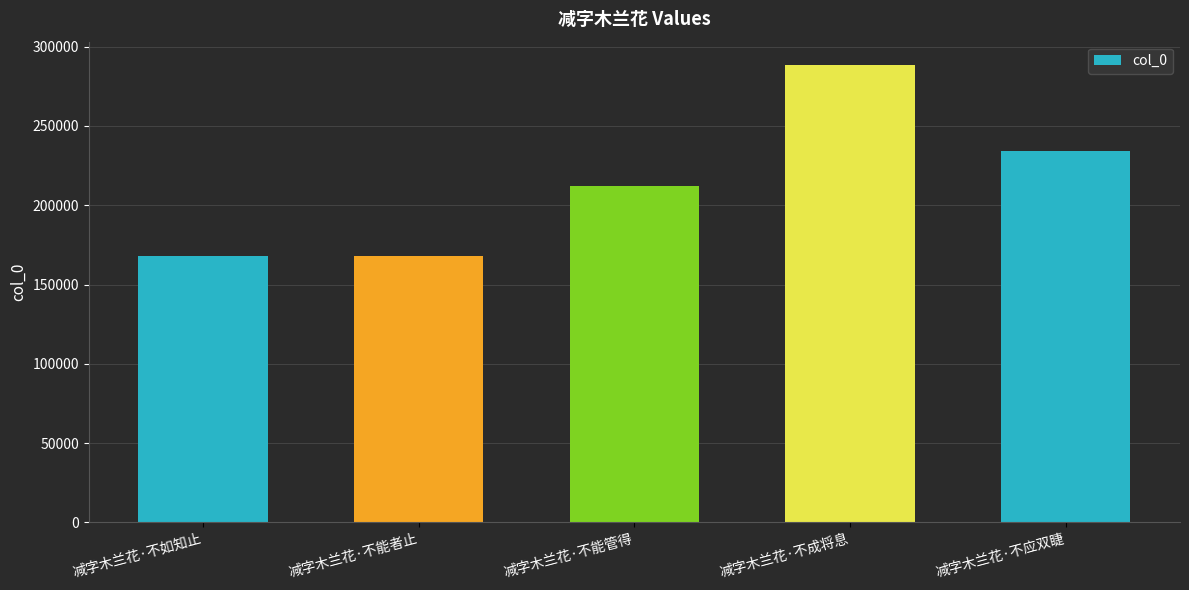

The value at 减字木兰花·不如知止 is 167963. True or false?

True